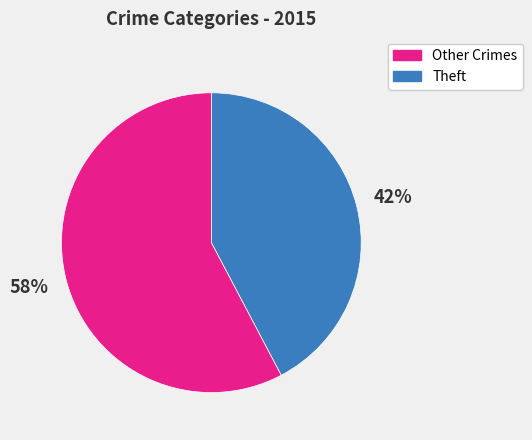

Is there any slice that represents more than half of the pie?

Yes